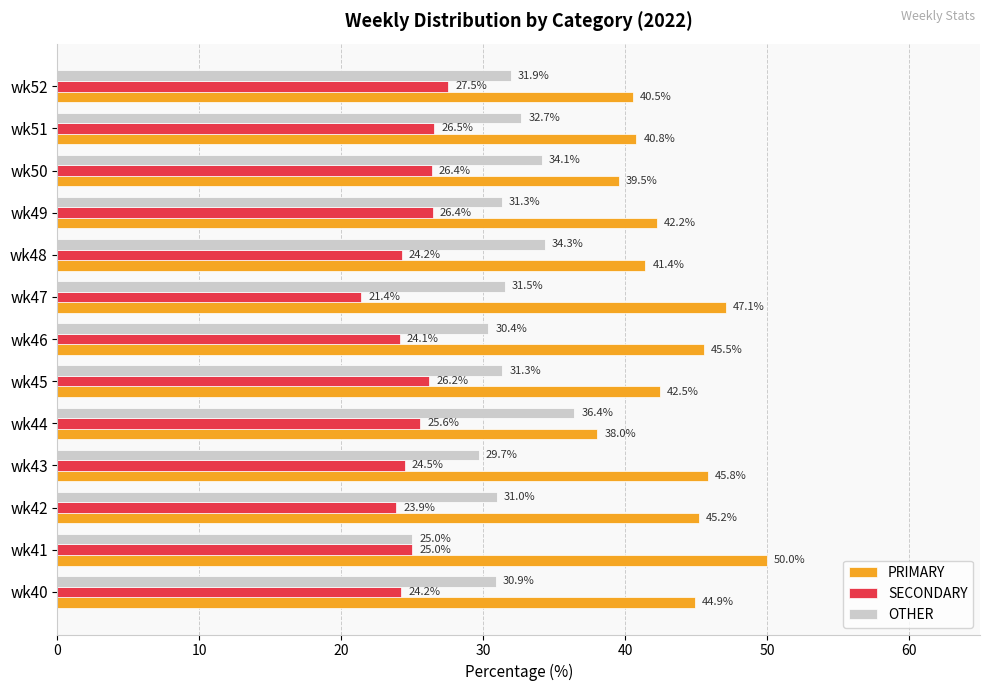

Which series has the largest total across all categories?

PRIMARY